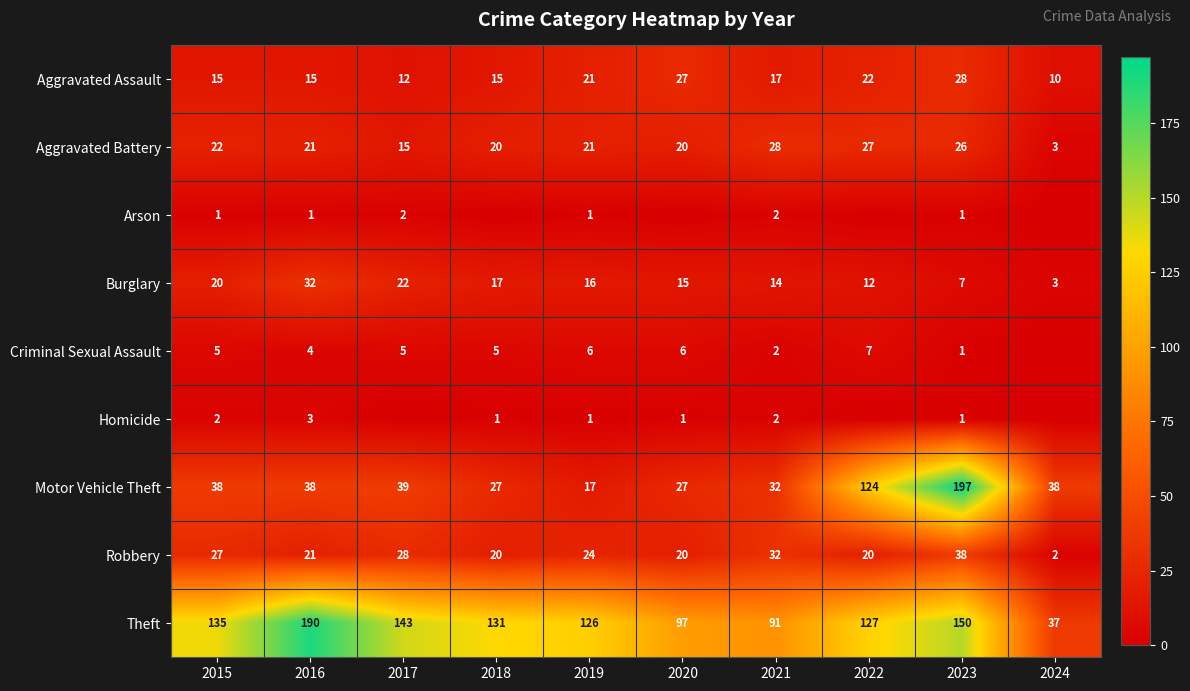

What is the sum of the Burglary values at 2019 and 2017?

38